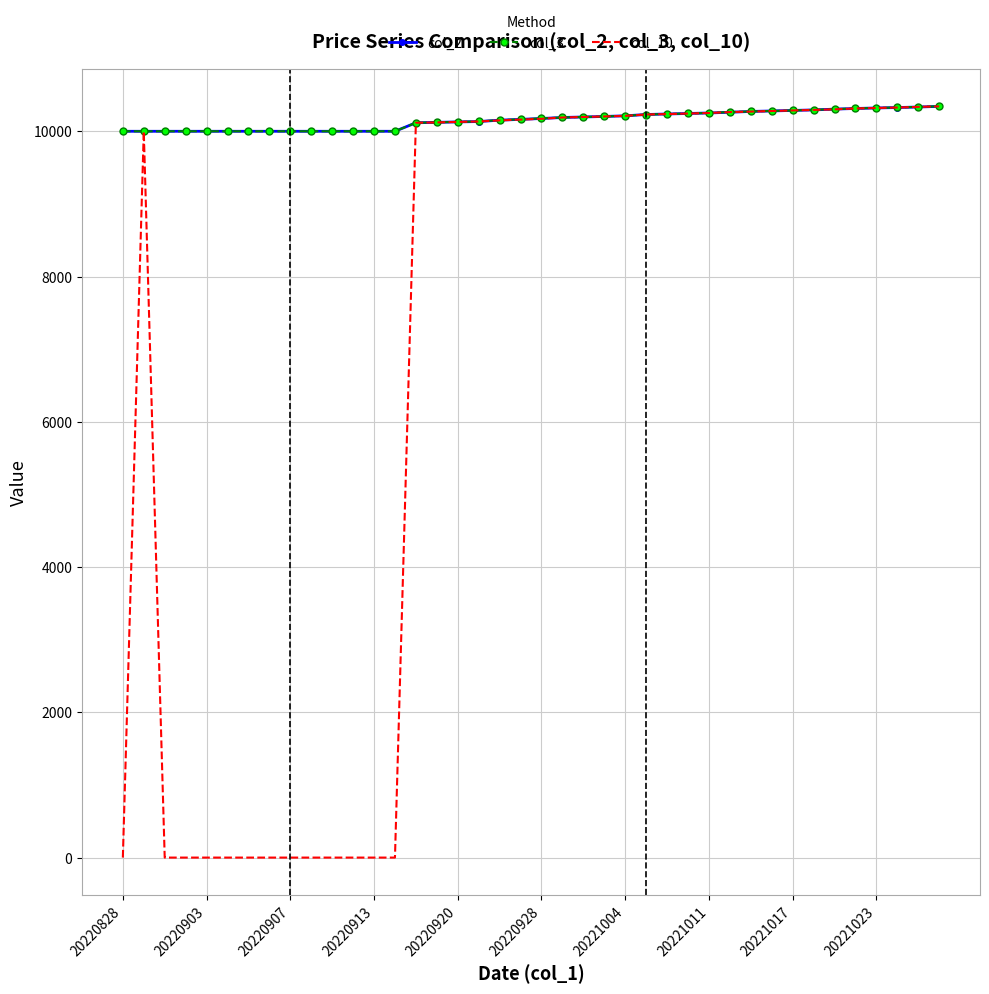

What is the greatest value displayed?

10345